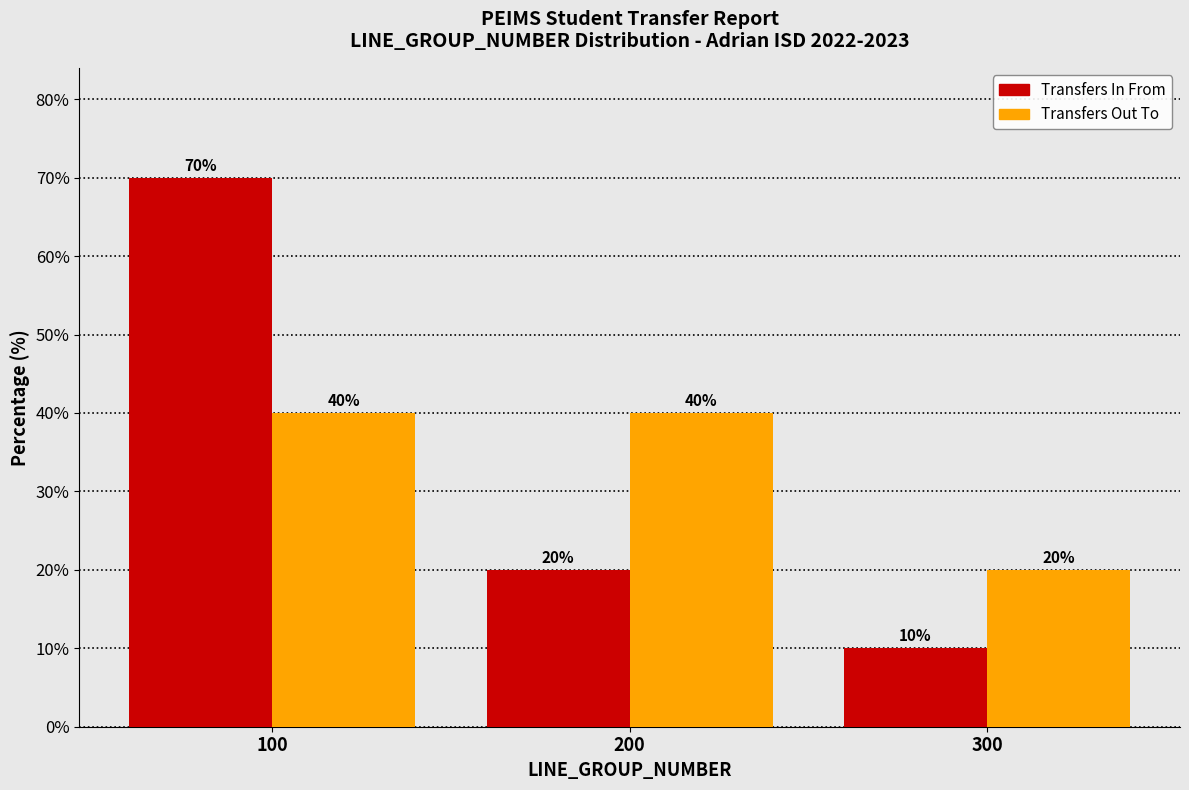

Reading left to right, transcribe this chart: for each range on the x-axis, give the height of each series' bar.

50 to 150: Transfers In From=70	Transfers Out To=40
150 to 250: Transfers In From=20	Transfers Out To=40
250 to 350: Transfers In From=10	Transfers Out To=20